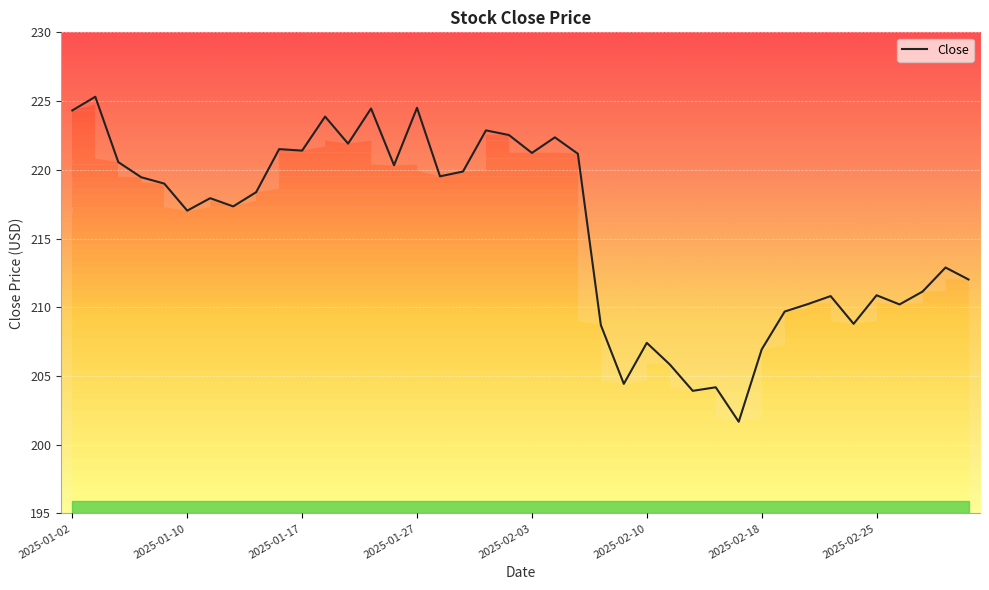

The value of Close at 2025-01-27 is 348.9. True or false?

False